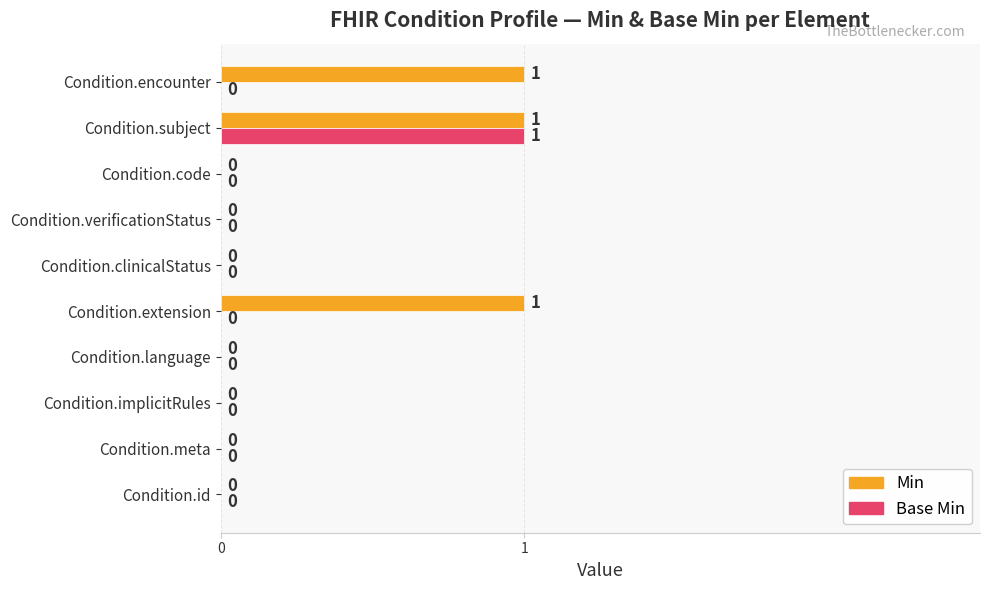

Count the number of data series in this chart.

2